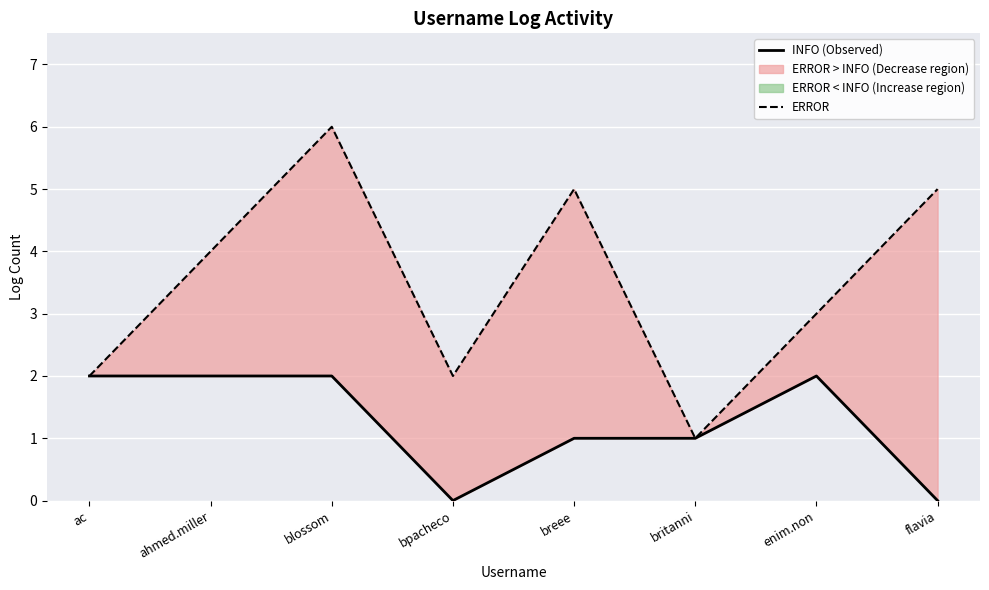

How many values in INFO (Observed) are above zero?

6